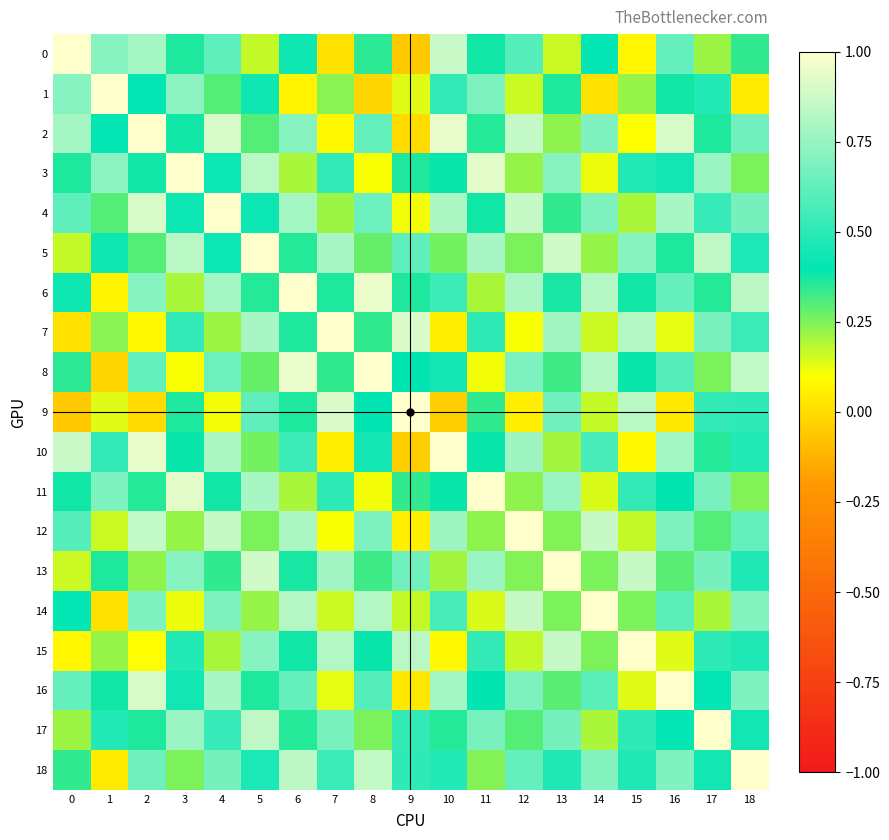

Reading left to right, what are all the values shown in this chart?

0: 0=1.0	1=0.7	2=0.8	3=0.4	4=0.6	5=0.2	6=0.4	7=0.0	8=0.3	9=-0.1	10=0.9	11=0.4	12=0.6	13=0.2	14=0.4	15=0.1	16=0.6	17=0.2	18=0.3
1: 0=0.7	1=1.0	2=0.4	3=0.7	4=0.3	5=0.4	6=0.1	7=0.2	8=-0.0	9=0.1	10=0.5	11=0.7	12=0.2	13=0.4	14=0.0	15=0.2	16=0.4	17=0.5	18=0.0
2: 0=0.8	1=0.4	2=1.0	3=0.4	4=0.9	5=0.3	6=0.7	7=0.1	8=0.6	9=-0.0	10=0.9	11=0.4	12=0.9	13=0.2	14=0.7	15=0.1	16=0.9	17=0.4	18=0.7
3: 0=0.4	1=0.7	2=0.4	3=1.0	4=0.4	5=0.8	6=0.2	7=0.5	8=0.1	9=0.4	10=0.4	11=0.9	12=0.2	13=0.7	14=0.1	15=0.5	16=0.4	17=0.8	18=0.3
4: 0=0.6	1=0.3	2=0.9	3=0.4	4=1.0	5=0.4	6=0.8	7=0.2	8=0.7	9=0.1	10=0.8	11=0.4	12=0.9	13=0.3	14=0.7	15=0.2	16=0.8	17=0.5	18=0.7
5: 0=0.2	1=0.4	2=0.3	3=0.8	4=0.4	5=1.0	6=0.4	7=0.8	8=0.3	9=0.6	10=0.3	11=0.8	12=0.3	13=0.9	14=0.2	15=0.7	16=0.4	17=0.8	18=0.5
6: 0=0.4	1=0.1	2=0.7	3=0.2	4=0.8	5=0.4	6=1.0	7=0.4	8=0.9	9=0.4	10=0.5	11=0.2	12=0.8	13=0.4	14=0.8	15=0.4	16=0.6	17=0.4	18=0.8
7: 0=0.0	1=0.2	2=0.1	3=0.5	4=0.2	5=0.8	6=0.4	7=1.0	8=0.3	9=0.9	10=0.0	11=0.5	12=0.1	13=0.8	14=0.2	15=0.8	16=0.1	17=0.7	18=0.5
8: 0=0.3	1=-0.0	2=0.6	3=0.1	4=0.7	5=0.3	6=0.9	7=0.3	8=1.0	9=0.4	10=0.4	11=0.1	12=0.7	13=0.3	14=0.8	15=0.4	16=0.6	17=0.3	18=0.9
9: 0=-0.1	1=0.1	2=-0.0	3=0.4	4=0.1	5=0.6	6=0.4	7=0.9	8=0.4	9=1.0	10=-0.0	11=0.3	12=0.1	13=0.7	14=0.2	15=0.8	16=0.0	17=0.5	18=0.5
10: 0=0.9	1=0.5	2=0.9	3=0.4	4=0.8	5=0.3	6=0.5	7=0.0	8=0.4	9=-0.0	10=1.0	11=0.4	12=0.8	13=0.2	14=0.6	15=0.1	16=0.8	17=0.4	18=0.5
11: 0=0.4	1=0.7	2=0.4	3=0.9	4=0.4	5=0.8	6=0.2	7=0.5	8=0.1	9=0.3	10=0.4	11=1.0	12=0.2	13=0.8	14=0.1	15=0.5	16=0.4	17=0.7	18=0.2
12: 0=0.6	1=0.2	2=0.9	3=0.2	4=0.9	5=0.3	6=0.8	7=0.1	8=0.7	9=0.1	10=0.8	11=0.2	12=1.0	13=0.2	14=0.9	15=0.2	16=0.7	17=0.3	18=0.6
13: 0=0.2	1=0.4	2=0.2	3=0.7	4=0.3	5=0.9	6=0.4	7=0.8	8=0.3	9=0.7	10=0.2	11=0.8	12=0.2	13=1.0	14=0.3	15=0.9	16=0.3	17=0.7	18=0.5
14: 0=0.4	1=0.0	2=0.7	3=0.1	4=0.7	5=0.2	6=0.8	7=0.2	8=0.8	9=0.2	10=0.6	11=0.1	12=0.9	13=0.3	14=1.0	15=0.3	16=0.6	17=0.2	18=0.7
15: 0=0.1	1=0.2	2=0.1	3=0.5	4=0.2	5=0.7	6=0.4	7=0.8	8=0.4	9=0.8	10=0.1	11=0.5	12=0.2	13=0.9	14=0.3	15=1.0	16=0.1	17=0.5	18=0.5
16: 0=0.6	1=0.4	2=0.9	3=0.4	4=0.8	5=0.4	6=0.6	7=0.1	8=0.6	9=0.0	10=0.8	11=0.4	12=0.7	13=0.3	14=0.6	15=0.1	16=1.0	17=0.4	18=0.7
17: 0=0.2	1=0.5	2=0.4	3=0.8	4=0.5	5=0.8	6=0.4	7=0.7	8=0.3	9=0.5	10=0.4	11=0.7	12=0.3	13=0.7	14=0.2	15=0.5	16=0.4	17=1.0	18=0.4
18: 0=0.3	1=0.0	2=0.7	3=0.3	4=0.7	5=0.5	6=0.8	7=0.5	8=0.9	9=0.5	10=0.5	11=0.2	12=0.6	13=0.5	14=0.7	15=0.5	16=0.7	17=0.4	18=1.0